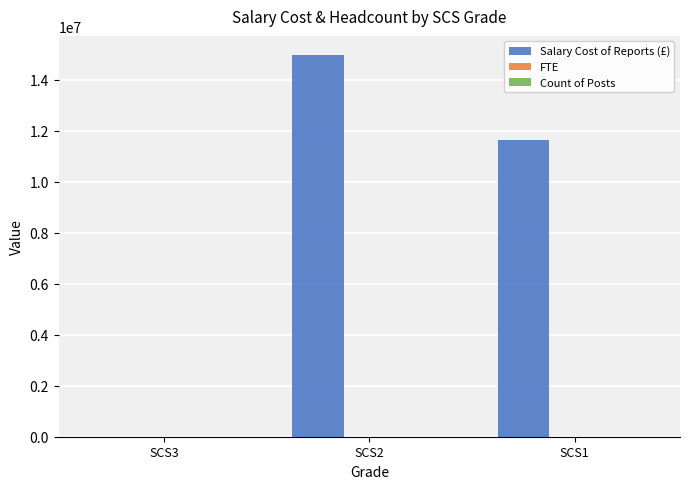

What is the maximum value shown in the chart?

14981373